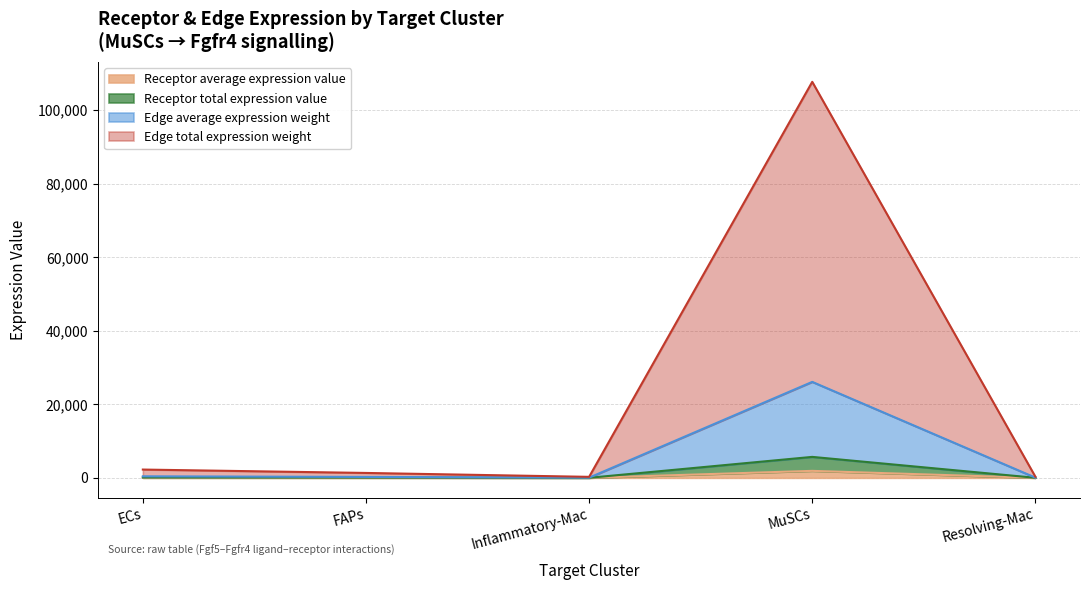

The Edge average expression weight series shows 26109.0 at MuSCs. True or false?

True